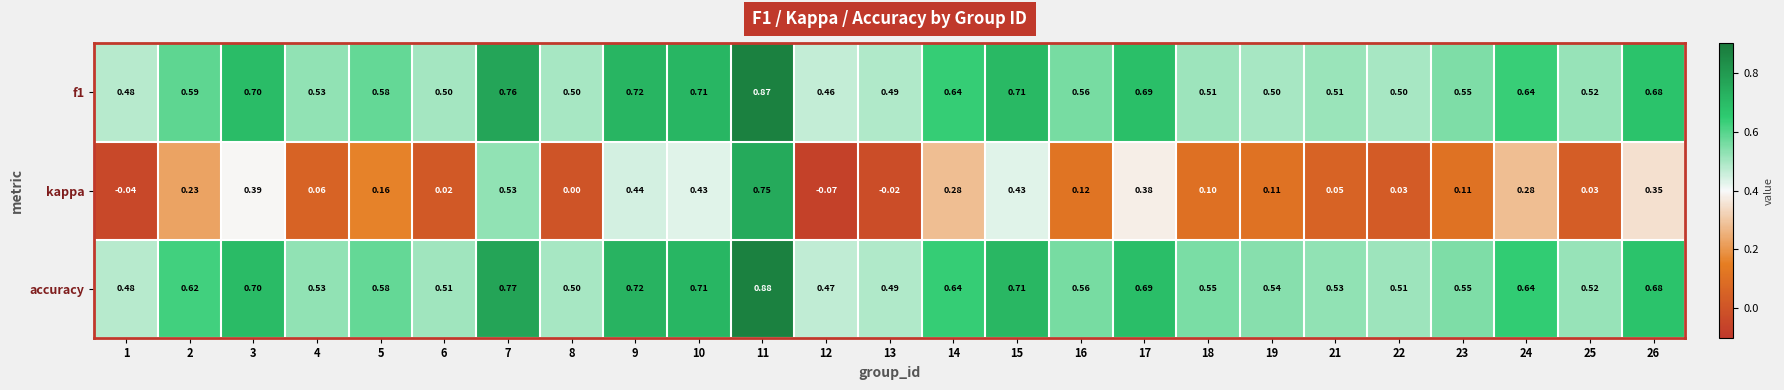

Which series has the widest spread of values?

kappa